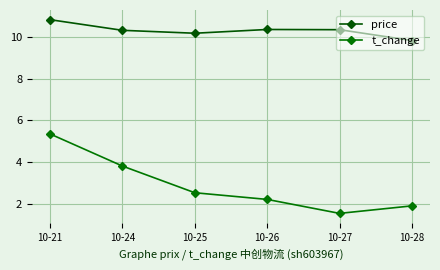

What is the difference between the maximum and minimum values in the price series?

1.0